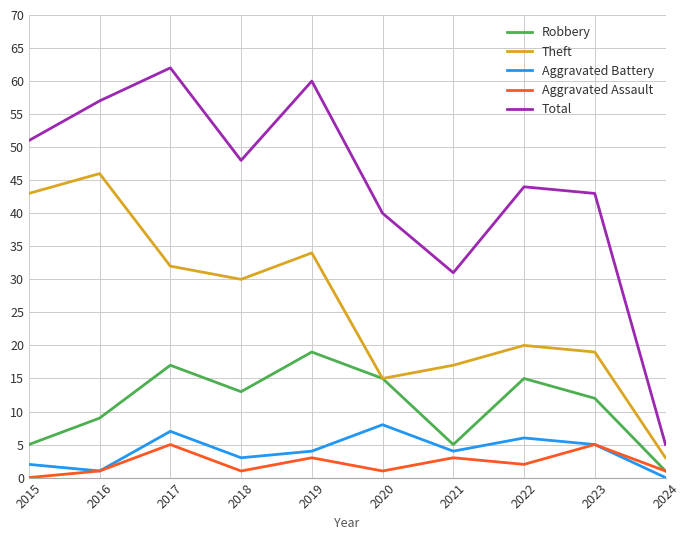

Which category has the lowest value in the Robbery series?

2024